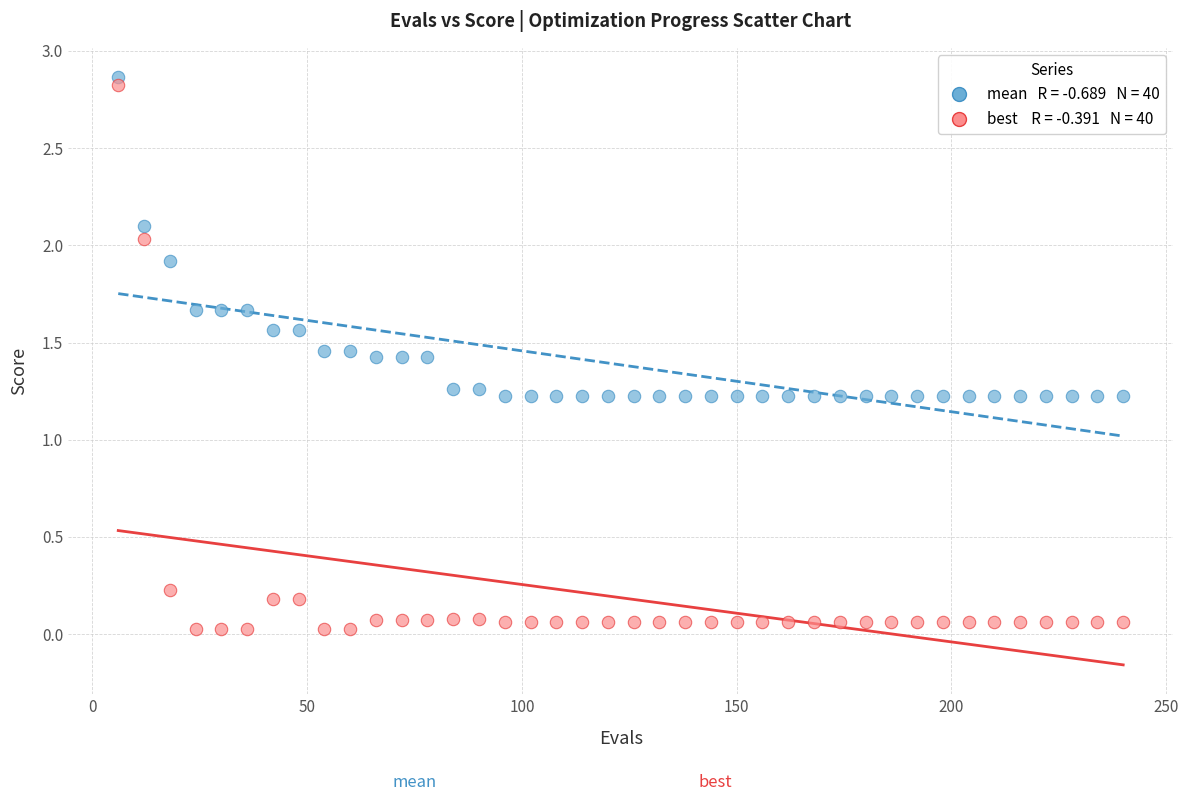

Across all data points, what is the range of Y values (max minus min)?

2.8